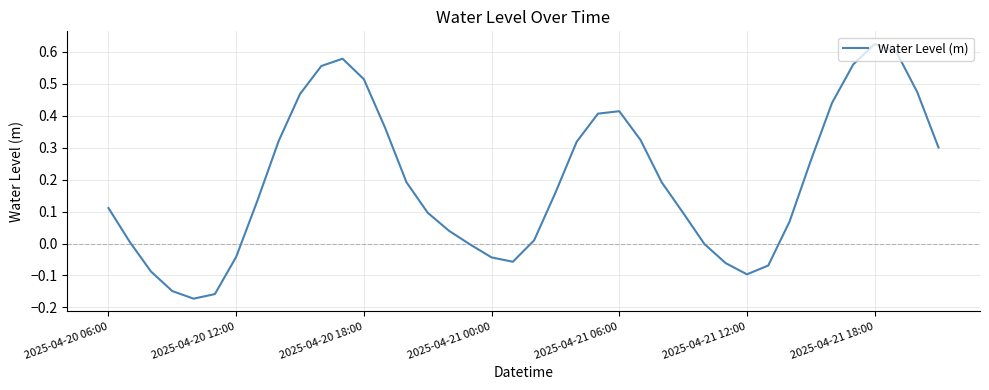

Does the chart have visible grid lines?

Yes